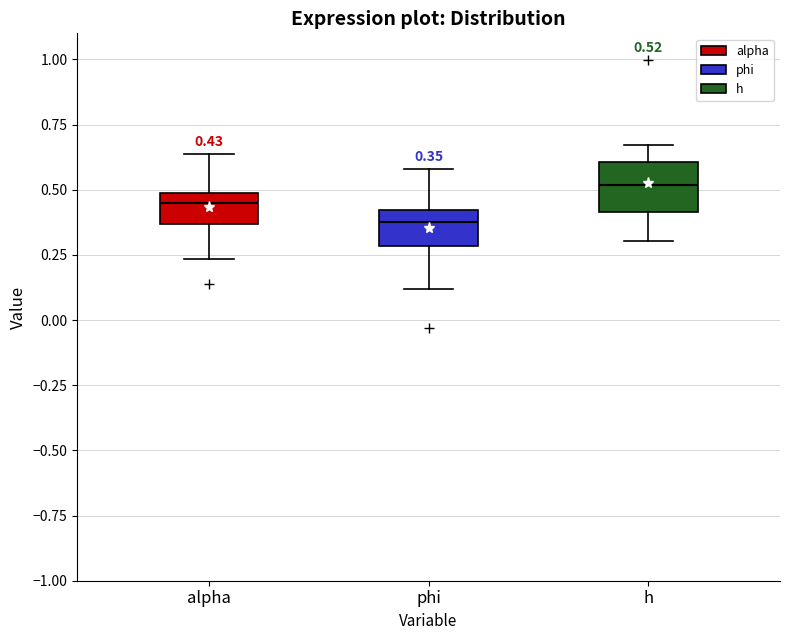

Which box is the tallest, from its lower edge to its upper edge?

h